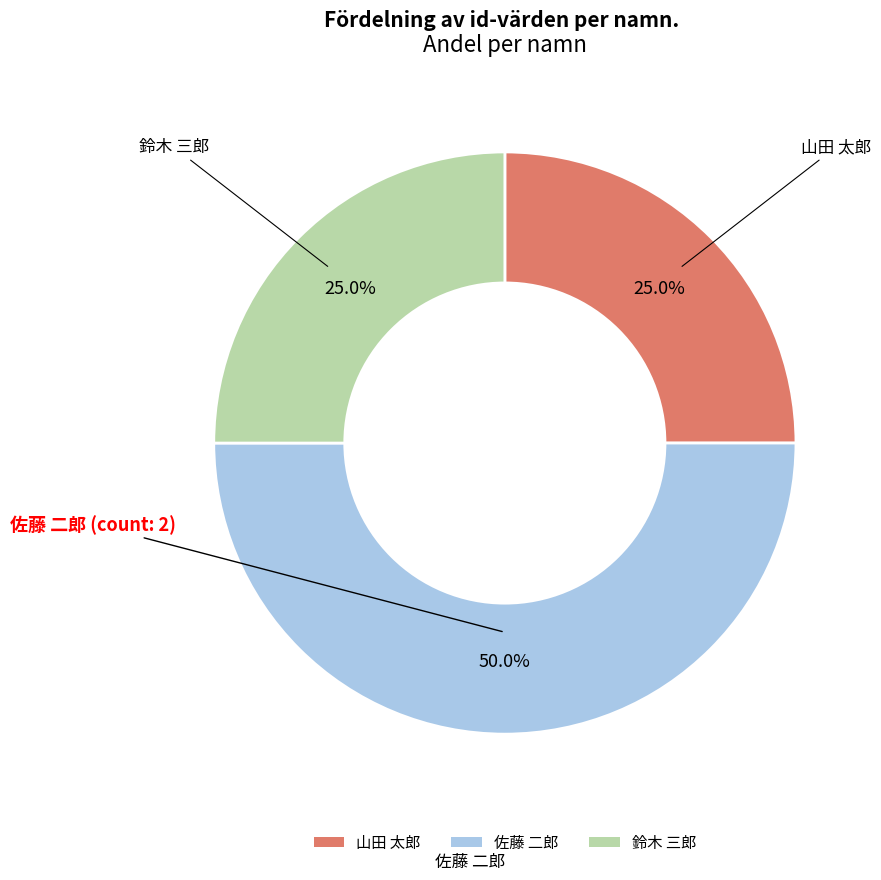

To the nearest percent, what percentage of the pie is 山田 太郎?

25%